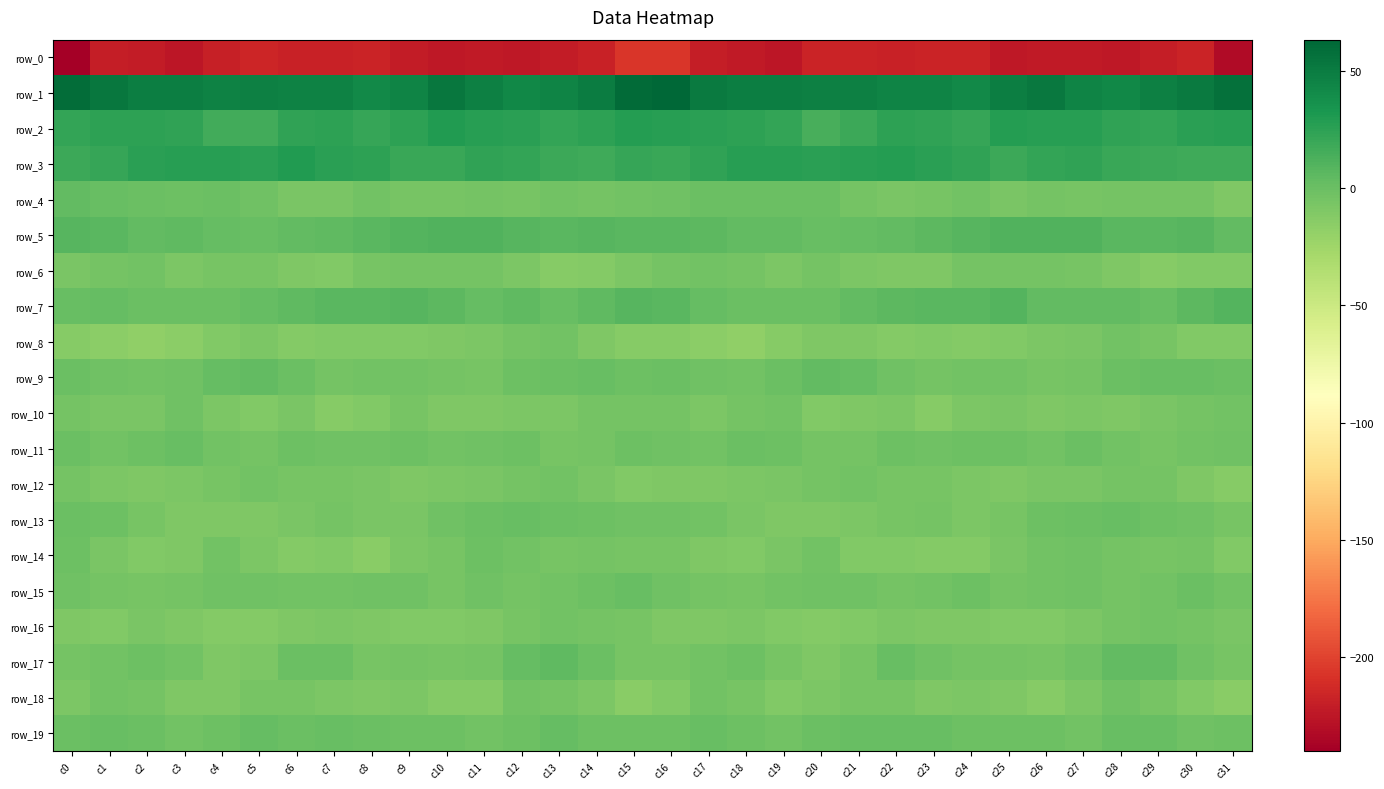

The row_1 series shows 48.8 at c18. True or false?

True